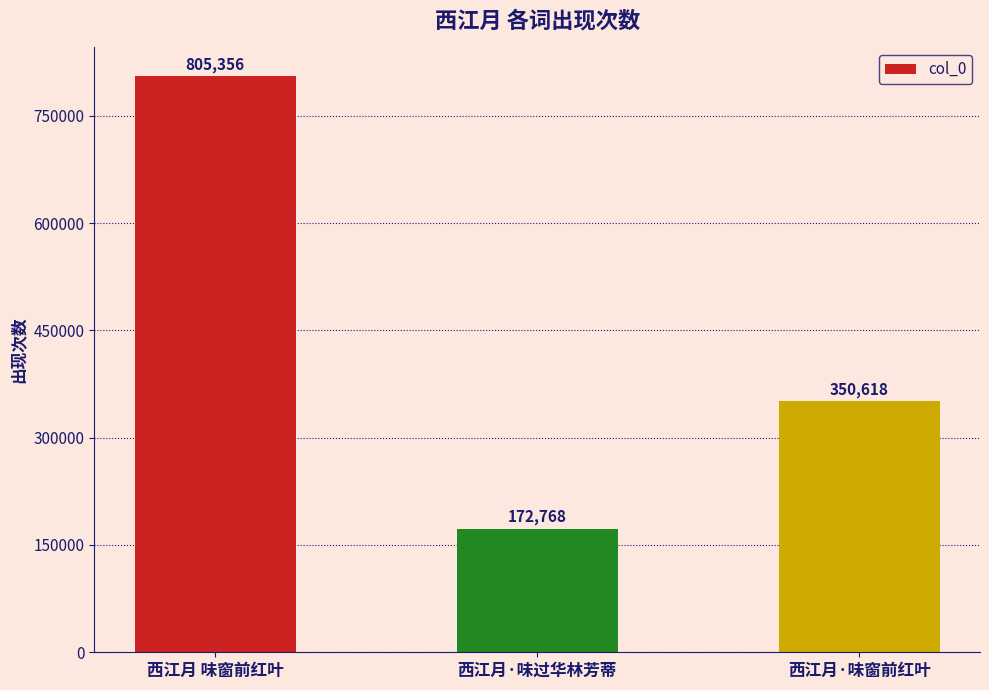

How many bars are there in total?

3